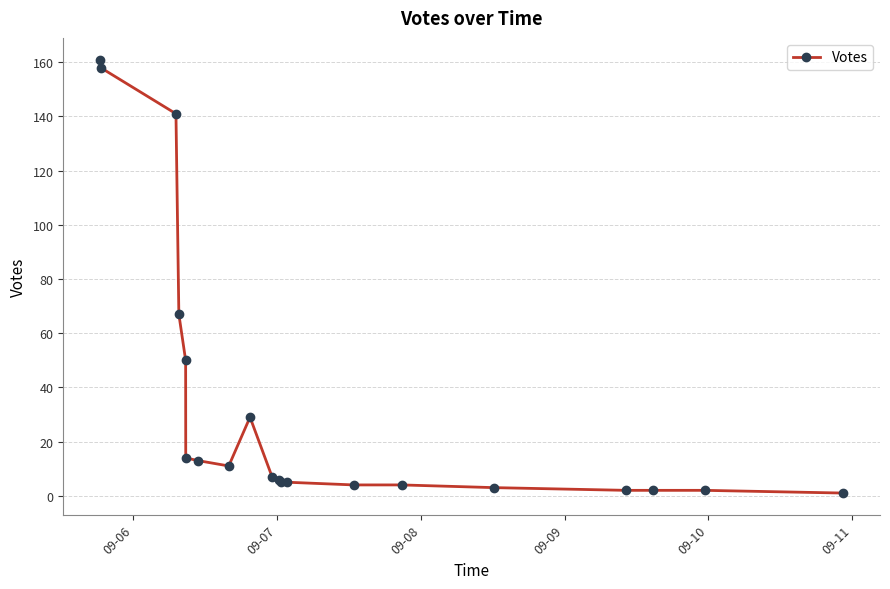

How many data points are less than 7?

10